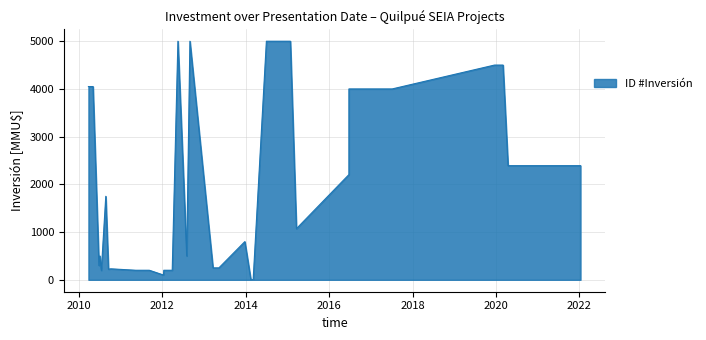

Which has a higher value, 2011-09-08 or 2014-02-14?

2011-09-08